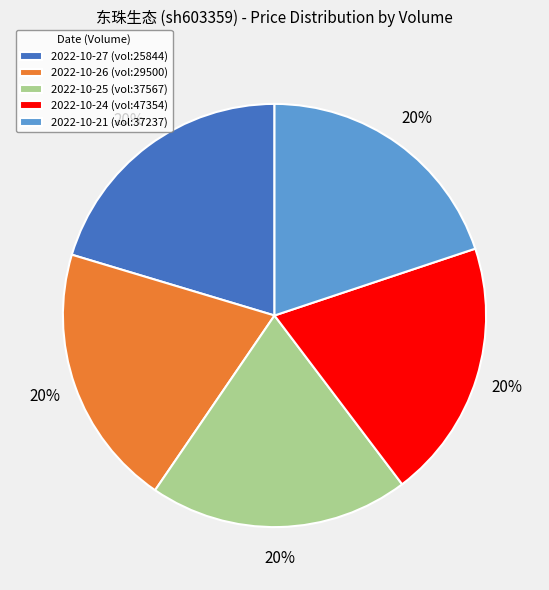

Is there a majority slice in this chart?

No